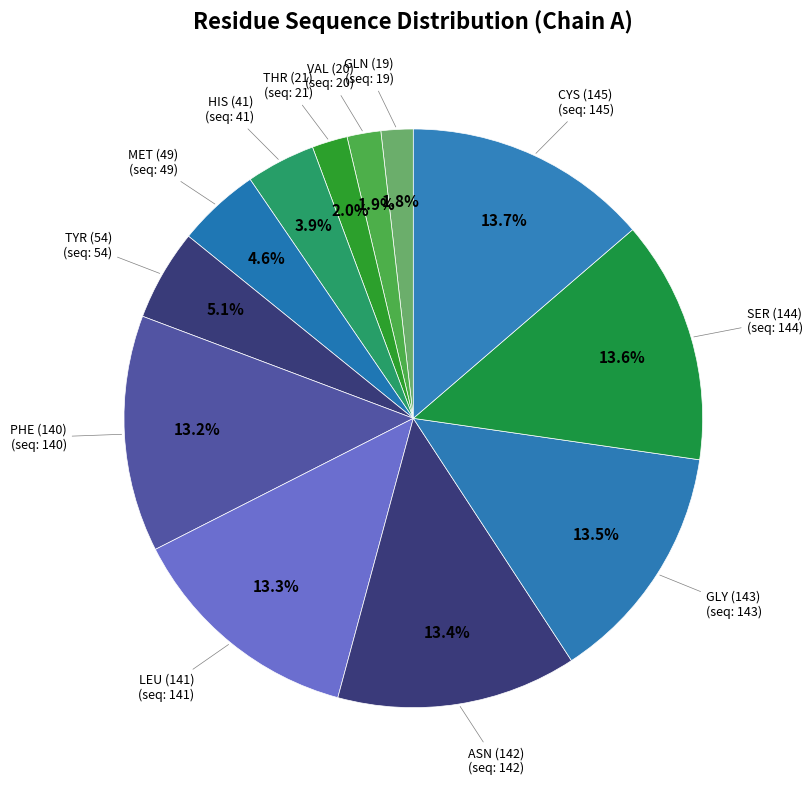

Does any single category account for the majority?

No